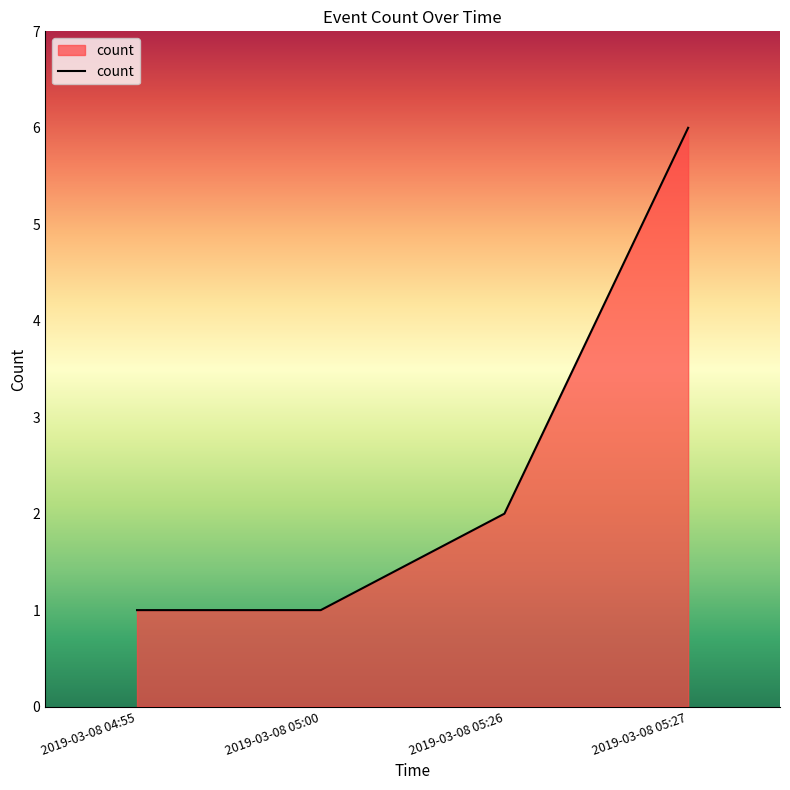

What position from the right is 2019-03-08 05:26?

2